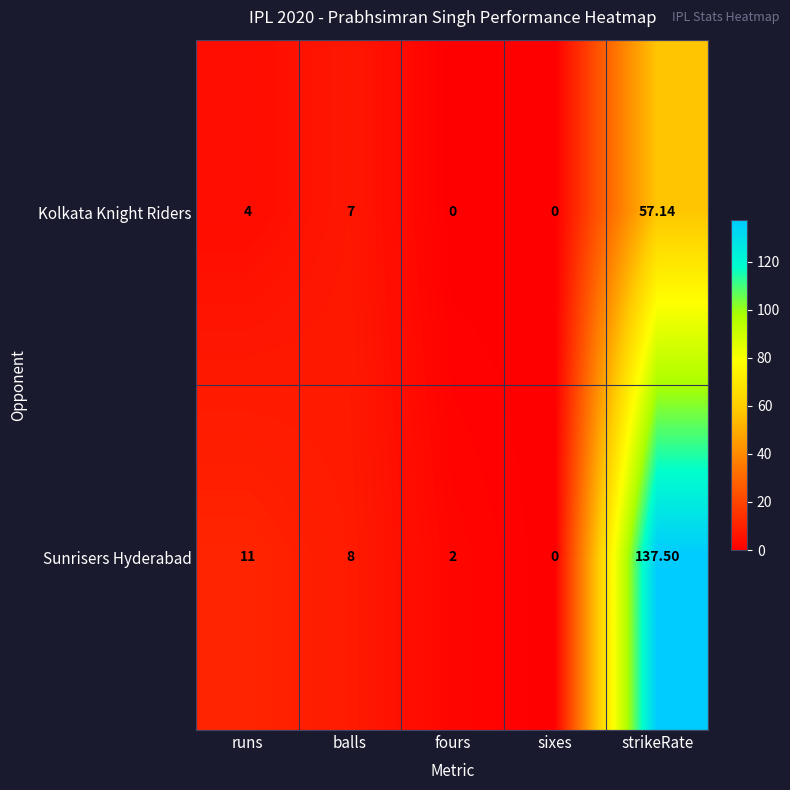

At which label does Sunrisers Hyderabad reach its minimum?

sixes